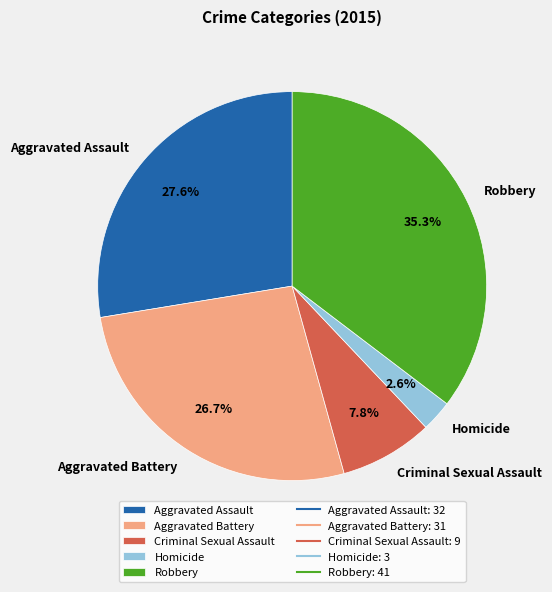

Which category has the biggest portion of the pie?

Robbery